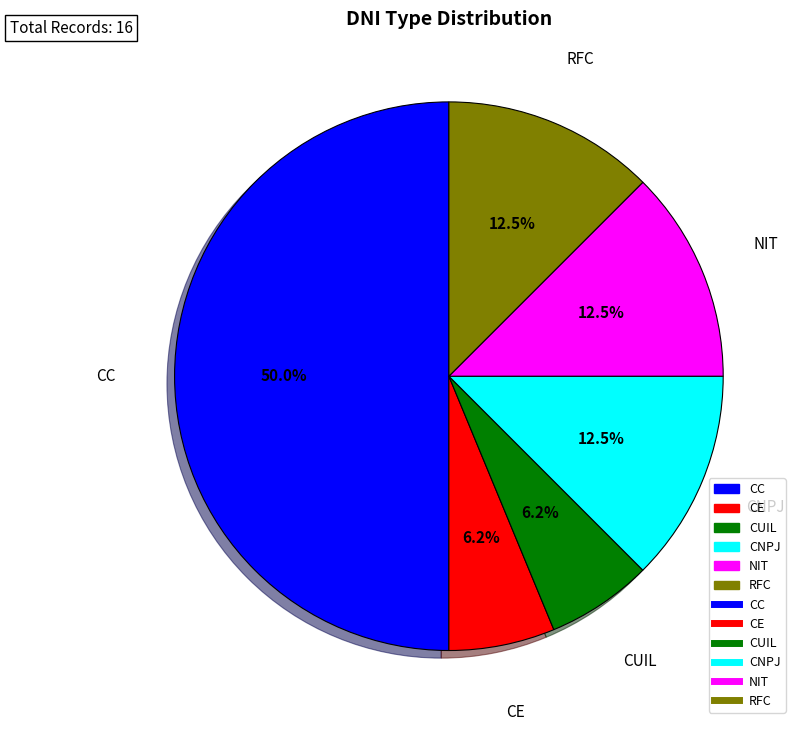

Which category has the smallest portion of the pie?

CE